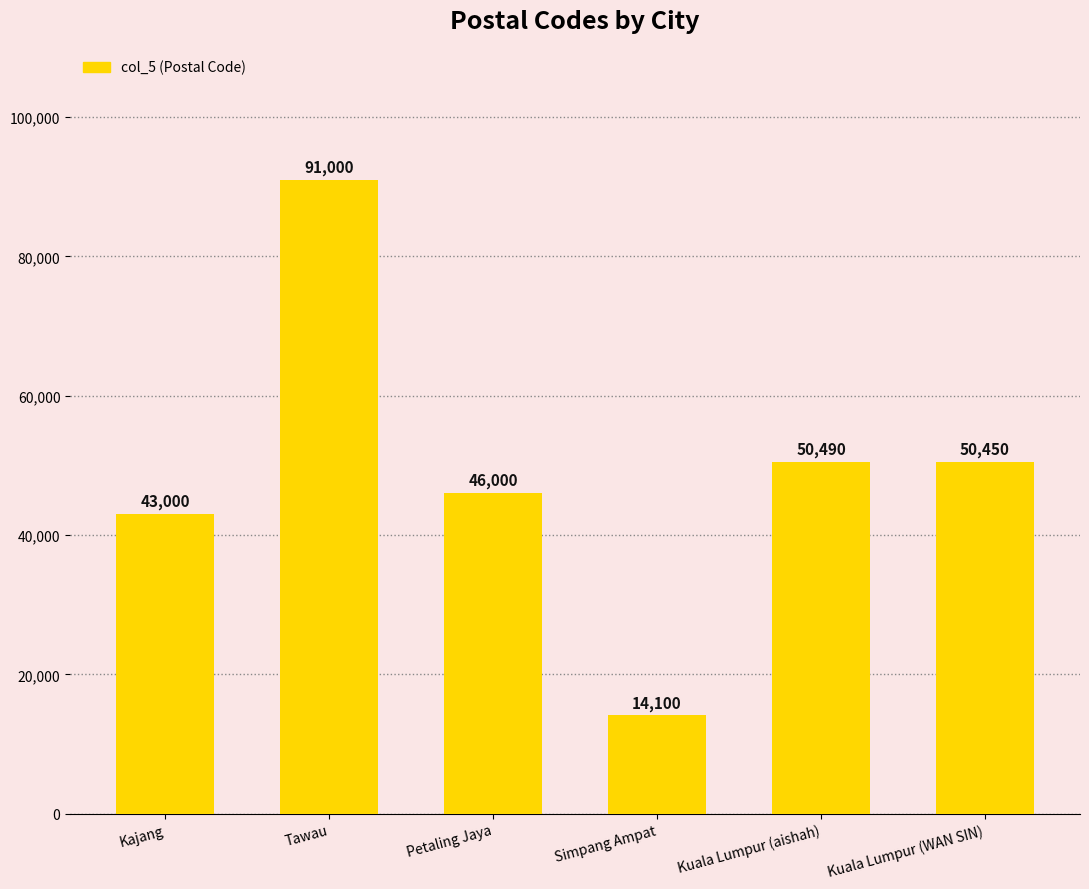

Where does the data first go above 50450?

Tawau